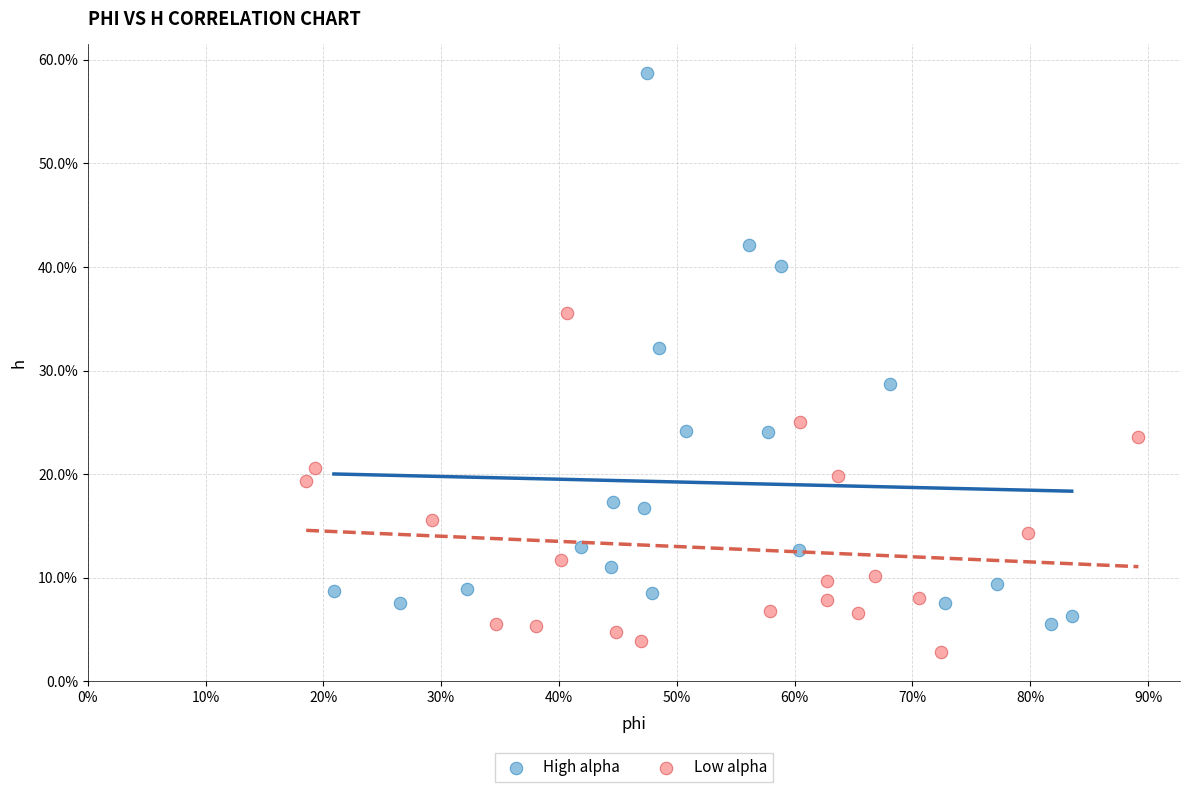

What are all the series names shown in the legend?

High alpha, Low alpha